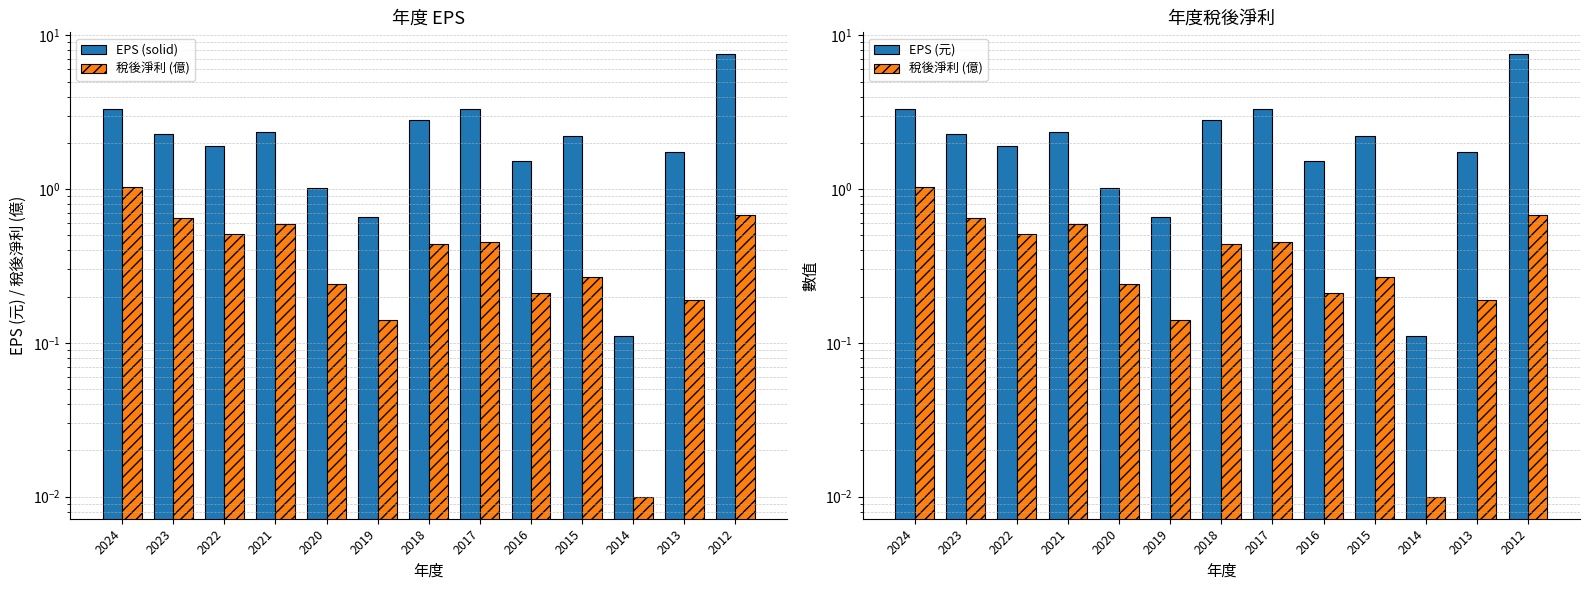

Is the value of EPS (元) at 2023 greater than the value of EPS (solid) at 2023?

No